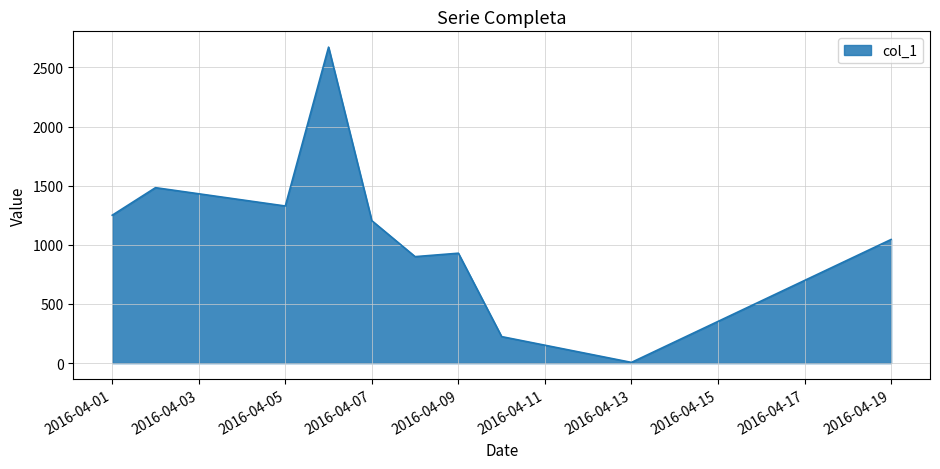

Reading left to right, extract all data points from this chart.

1250	1483	1328	2671	1204	900	929	224	6	1045